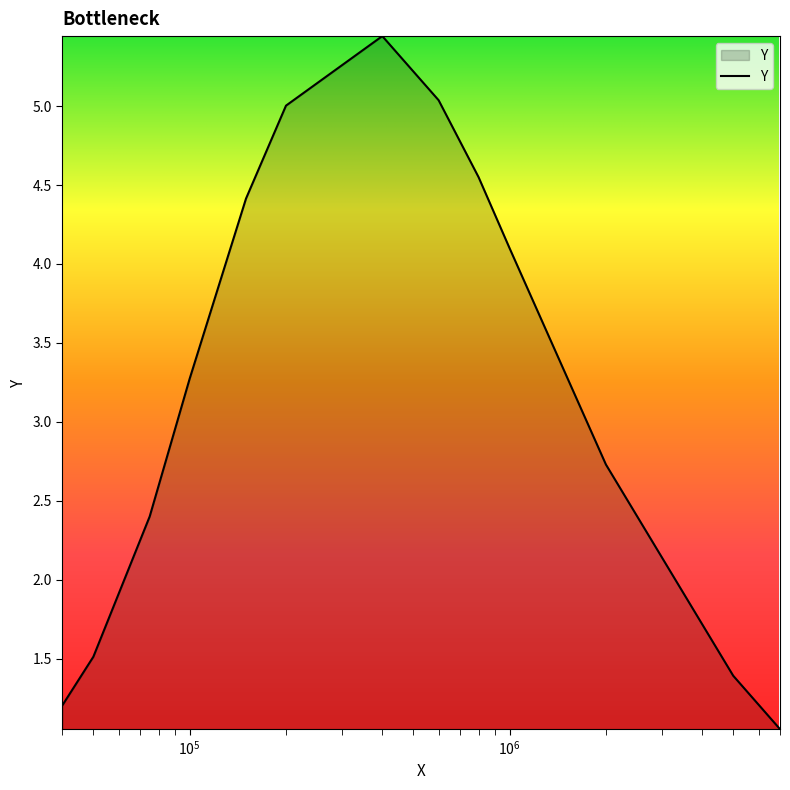

What is the maximum value shown in the chart?

5.4